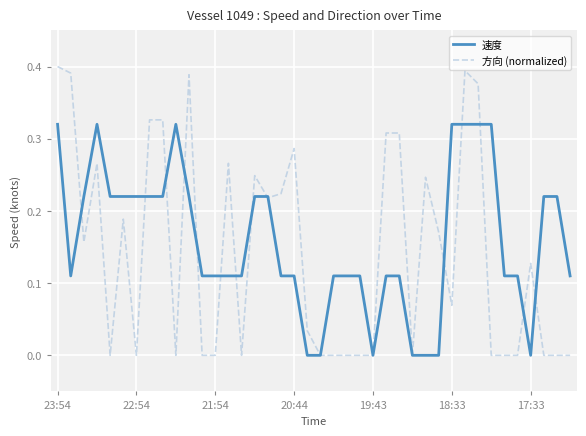

List the series in order of their peak value, highest first.

方向 (normalized), 速度